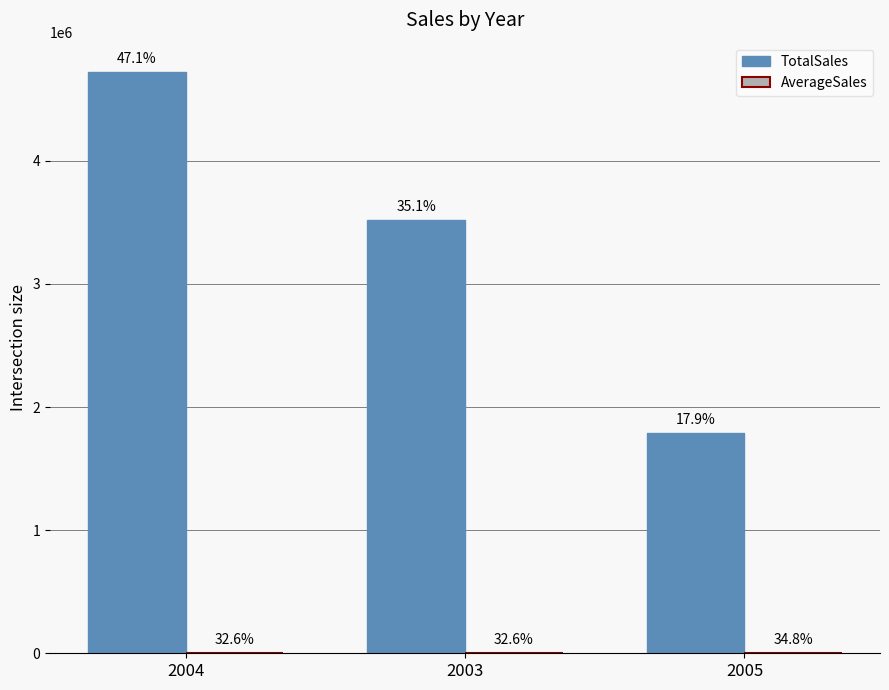

At which label does TotalSales reach its peak?

2004